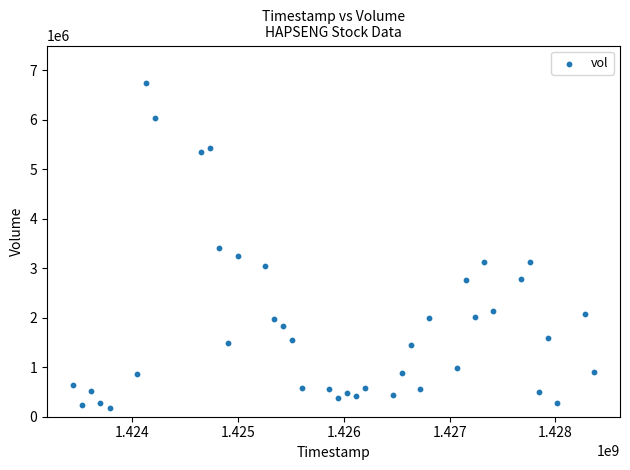

What is the range of Y values (max minus min)?

6552600